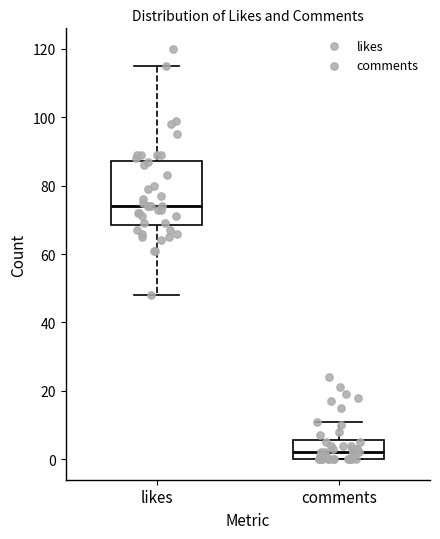

Reading left to right, read every box against the y-axis: the position of its median line, the range the box covers, and the ends of its whiskers. The values are not printed on the chart, so give them approximately, as read against the axis.

likes: median 74, box 68 to 88, whiskers 48 to 116
comments: median 2, box 0 to 6, whiskers 0 to 12